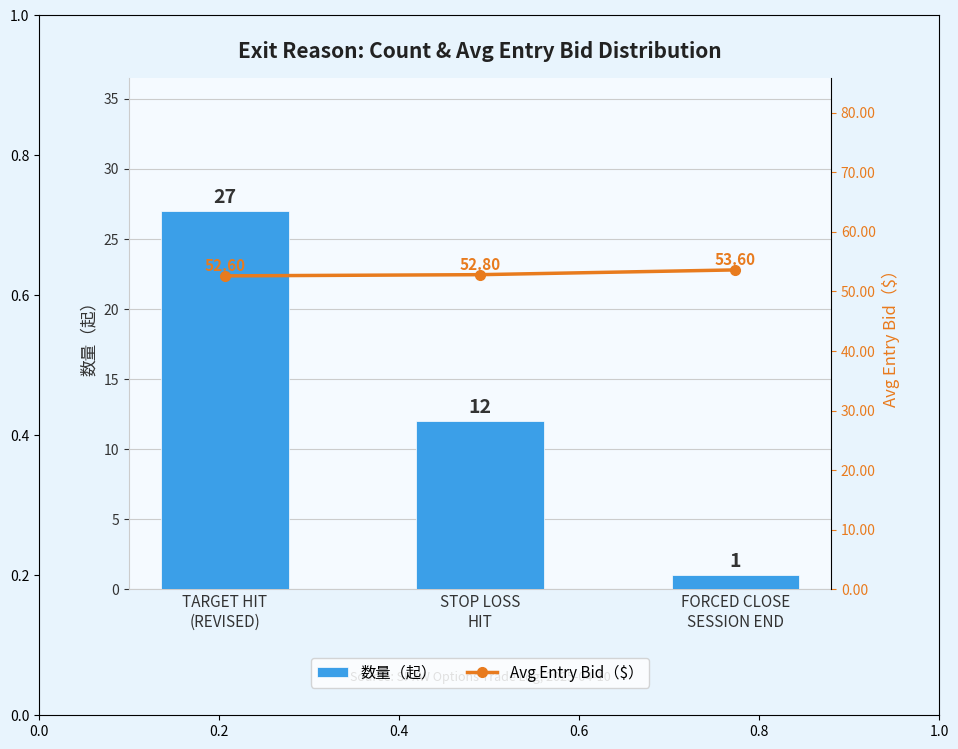

List the series in order of their overall mean, highest first.

Avg Entry Bid（$）, 数量（起）